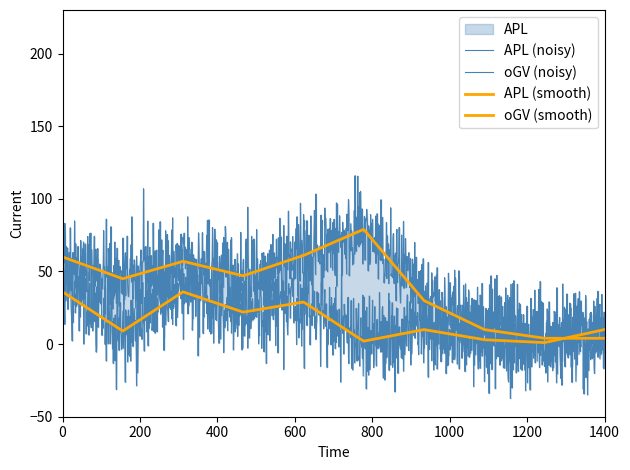

Which series has the largest range (max minus min)?

APL